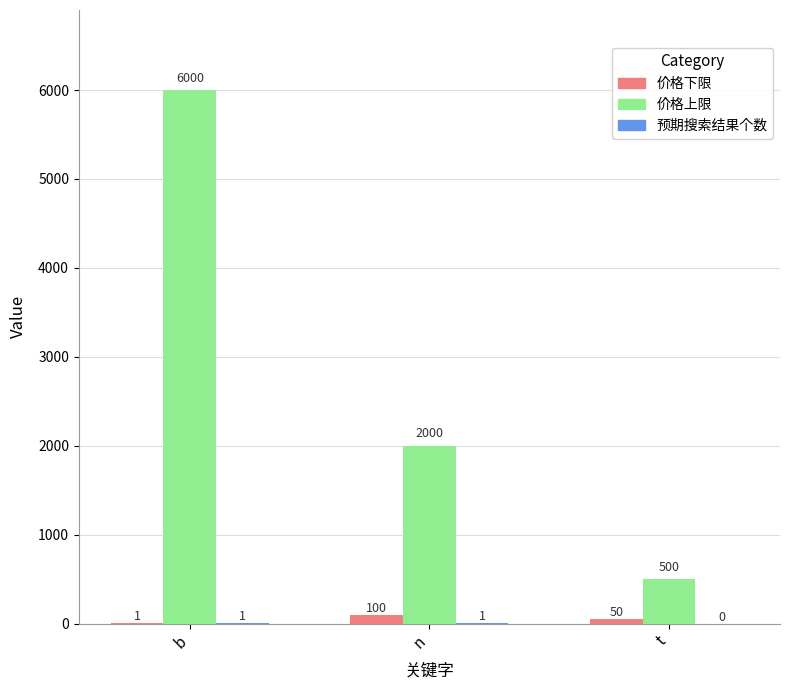

How many categories are shown in the chart?

3